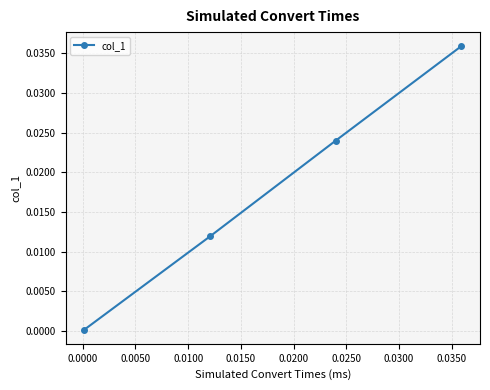

True or false: the data has more than 1 interior local peaks.

False